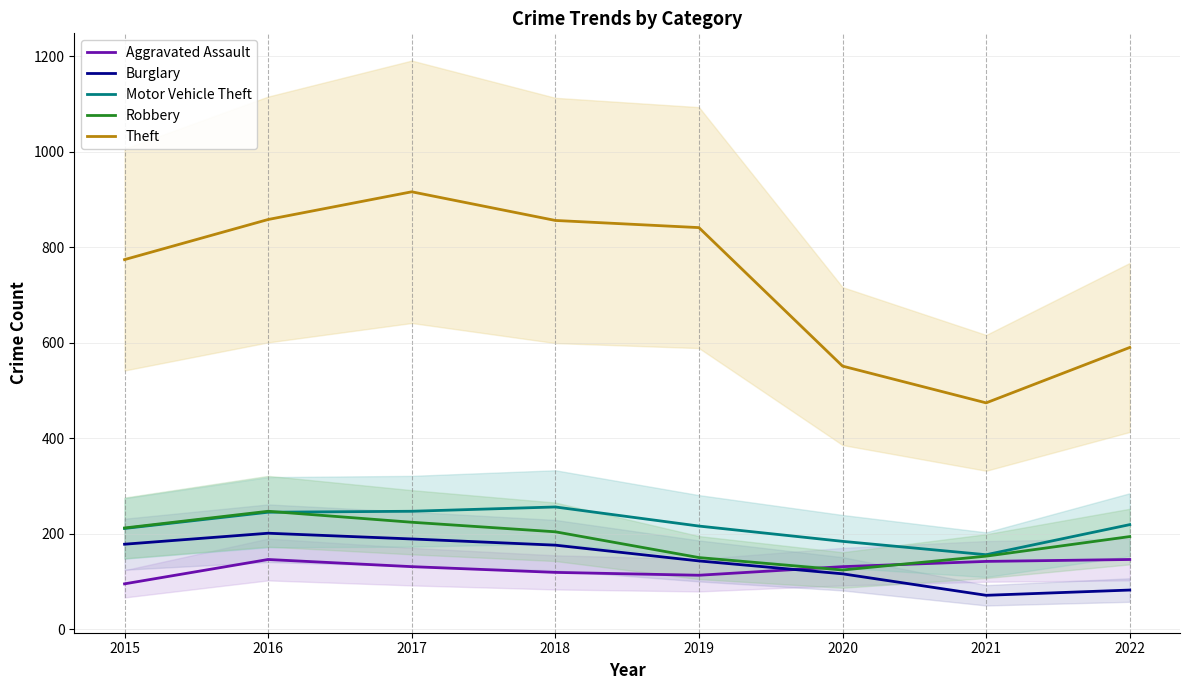

True or false: Burglary has more than 1 interior local peaks.

False